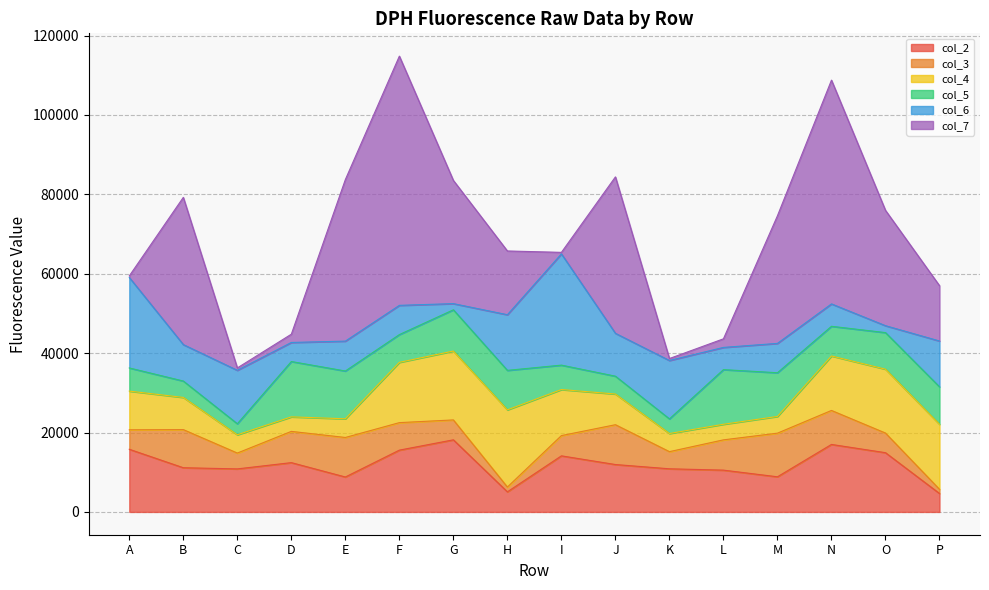

What is the spread (max minus min) of values at K?

14211